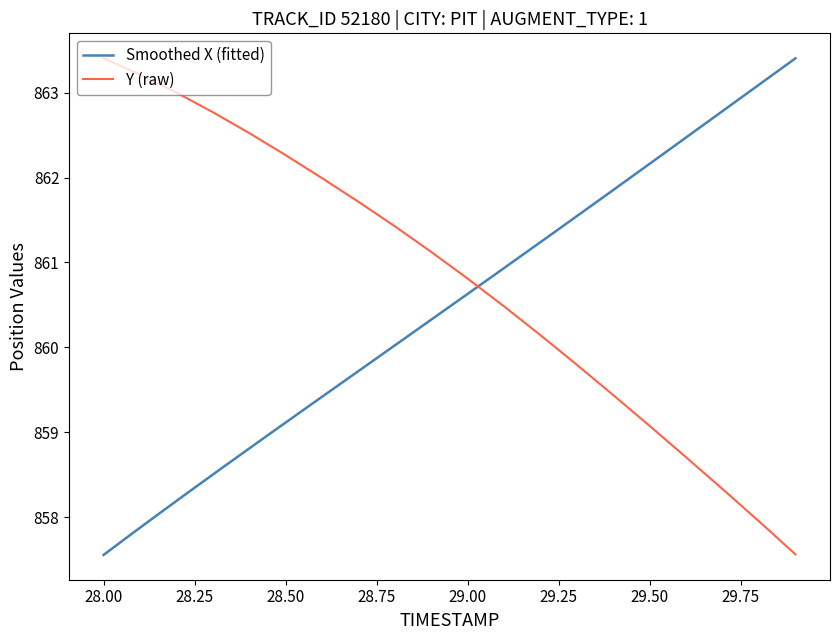

At which label does Y (raw) first exceed 861?

28.00